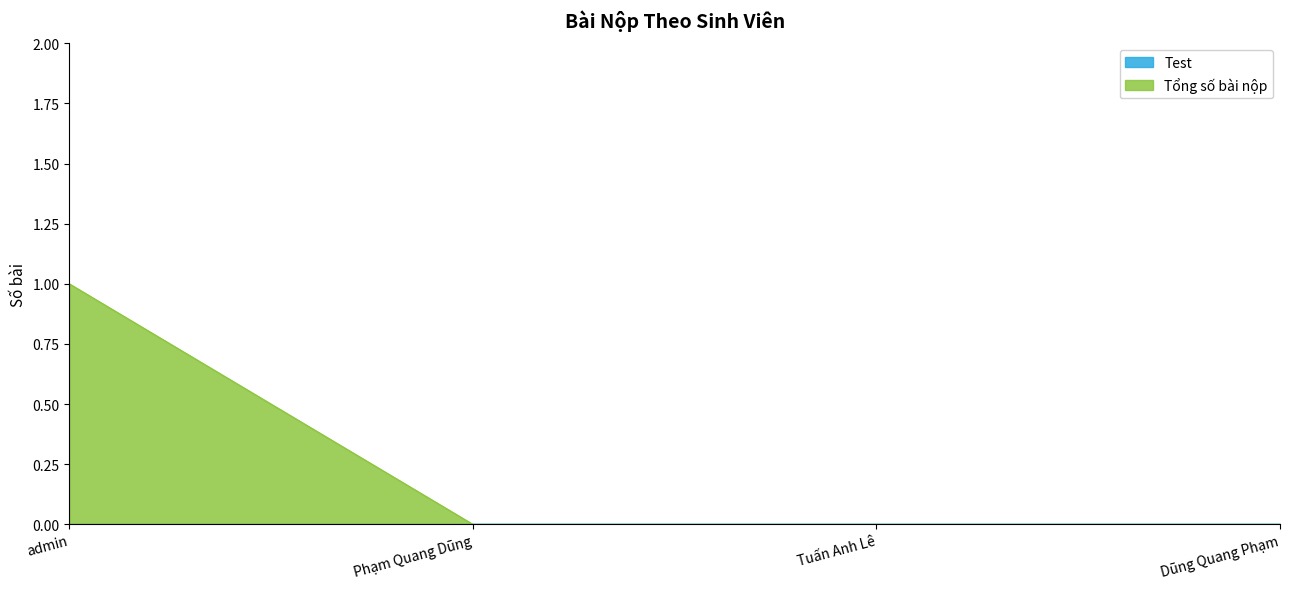

Reading left to right, what are all the values shown in this chart?

admin=1	Phạm Quang Dũng=0	Tuấn Anh Lê=0	Dũng Quang Phạm=0